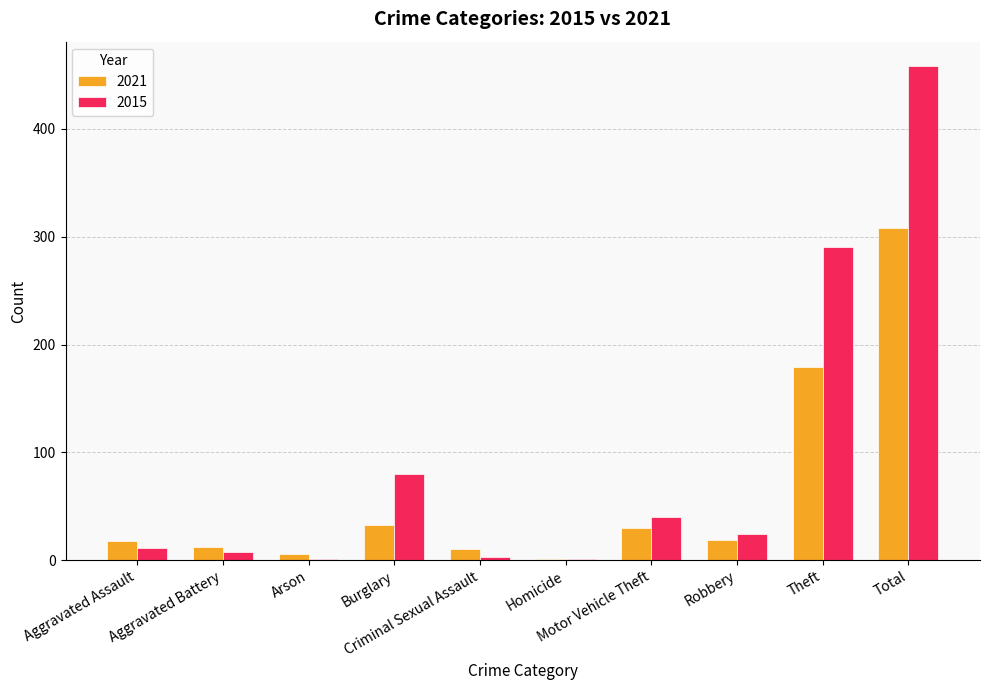

How many distinct data groups are displayed?

2